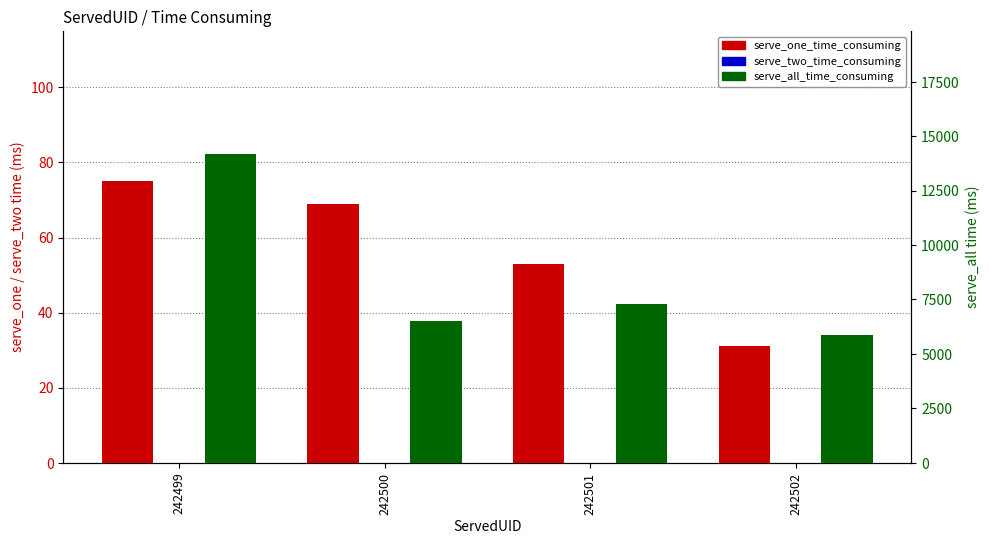

Which has a higher value, 242500 or 242501?

242500